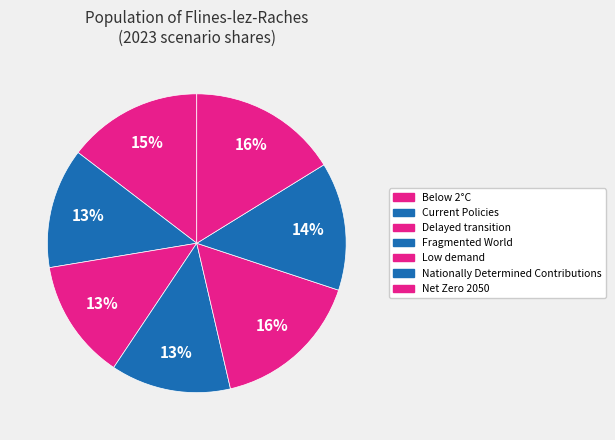

Does Low demand represent more than half of the total?

No